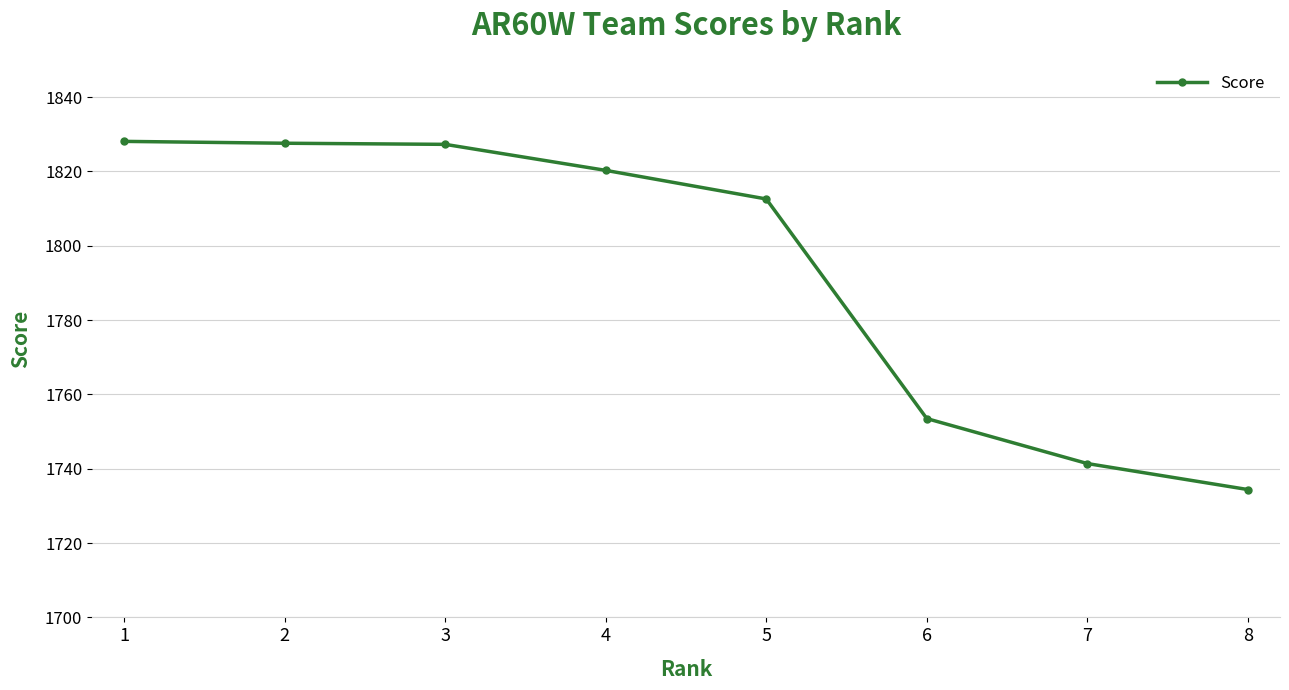

How many series are shown in this chart?

1